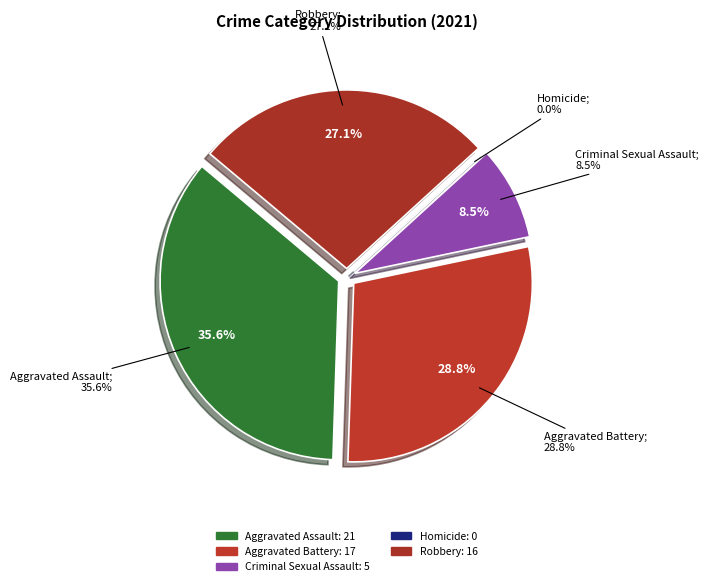

True or false: Aggravated Assault accounts for 43% of the total.

False